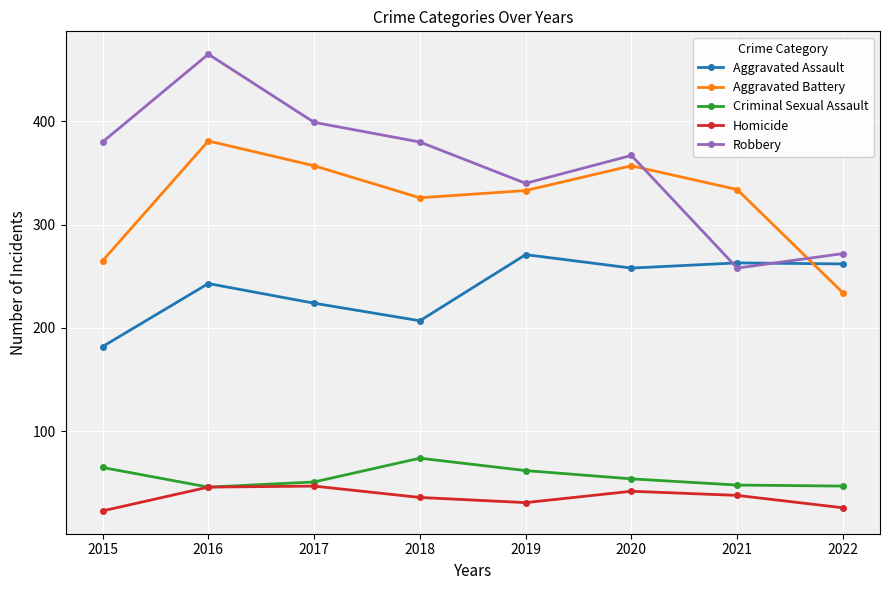

Rank the series at 2020 from lowest to highest value.

Homicide, Criminal Sexual Assault, Aggravated Assault, Aggravated Battery, Robbery